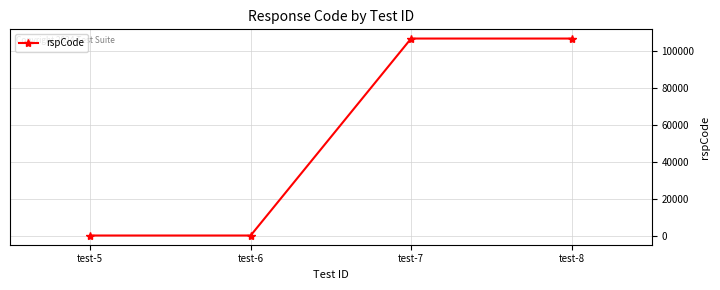

What is the greatest value displayed?

106901